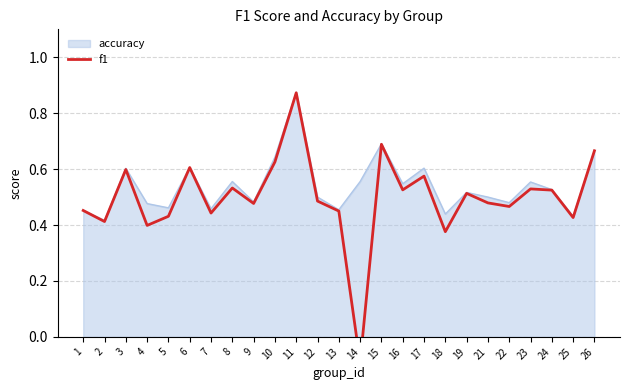

At which category does the chart reach its peak across all series?

11